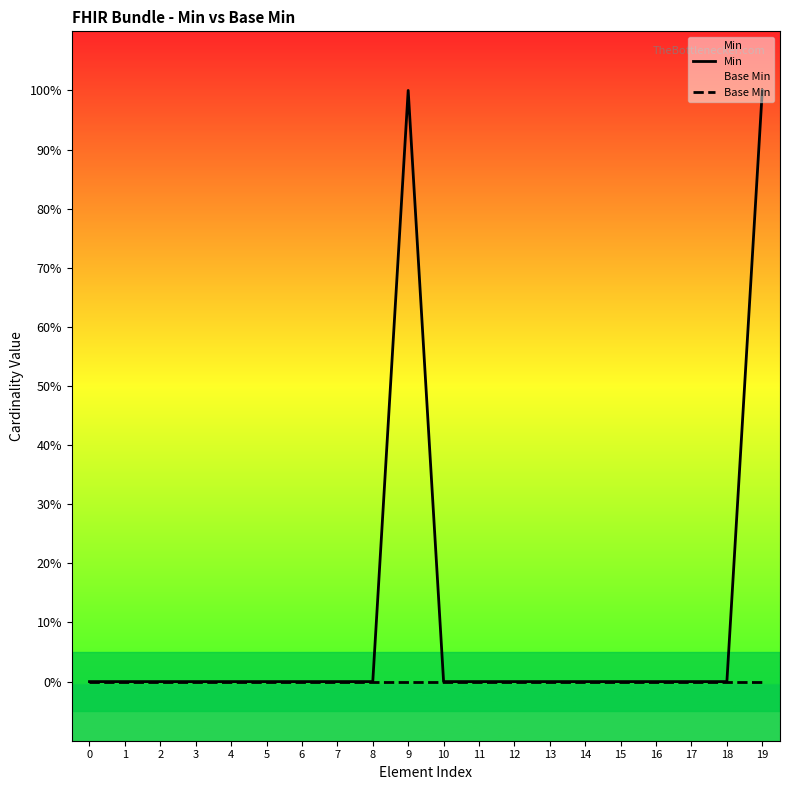

Does the chart have visible grid lines?

No